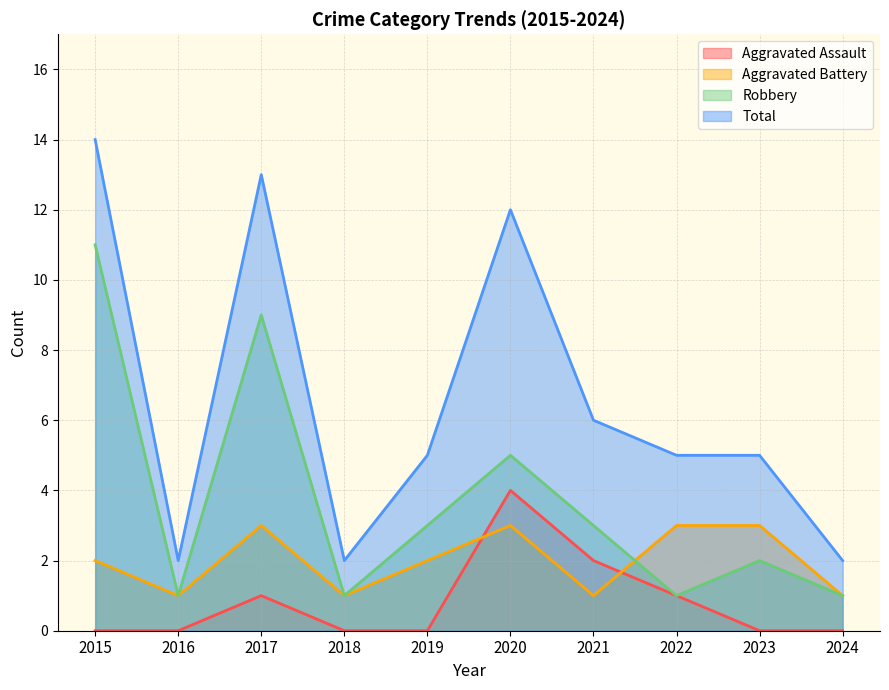

What is the average value of the Total series?

7